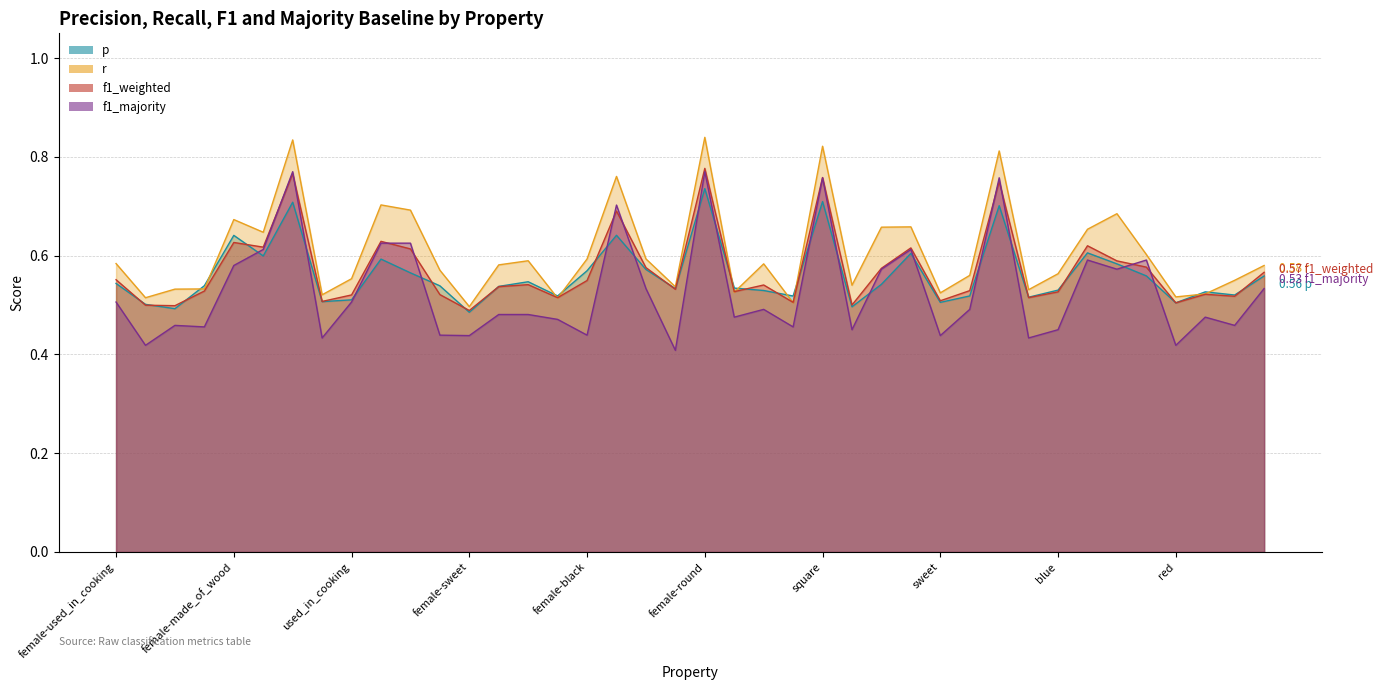

Which series has the largest total across all categories?

r